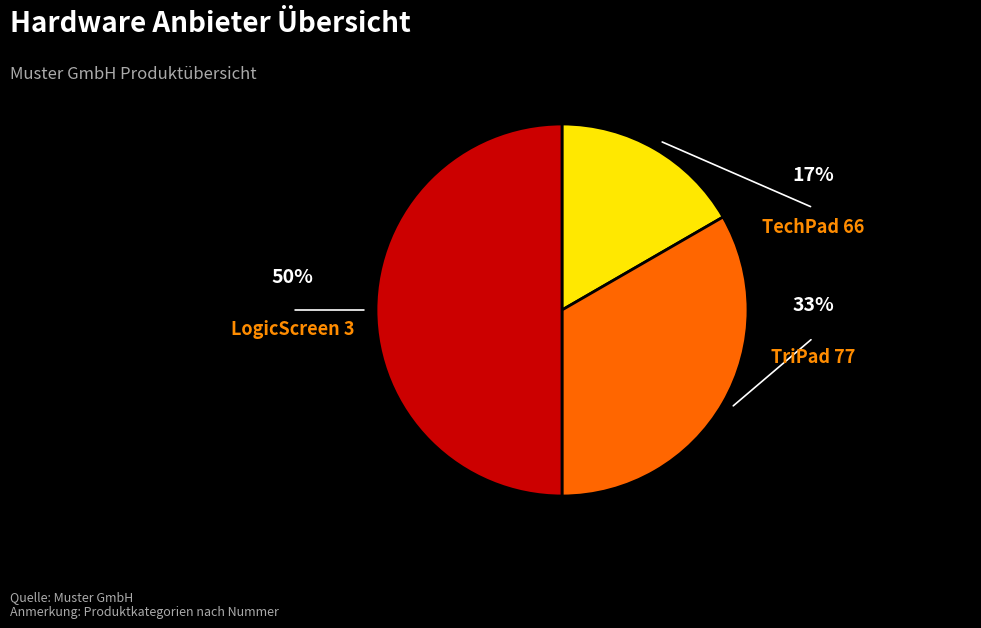

Is the sum of TechPad 66 and LogicScreen 3 greater than half?

Yes